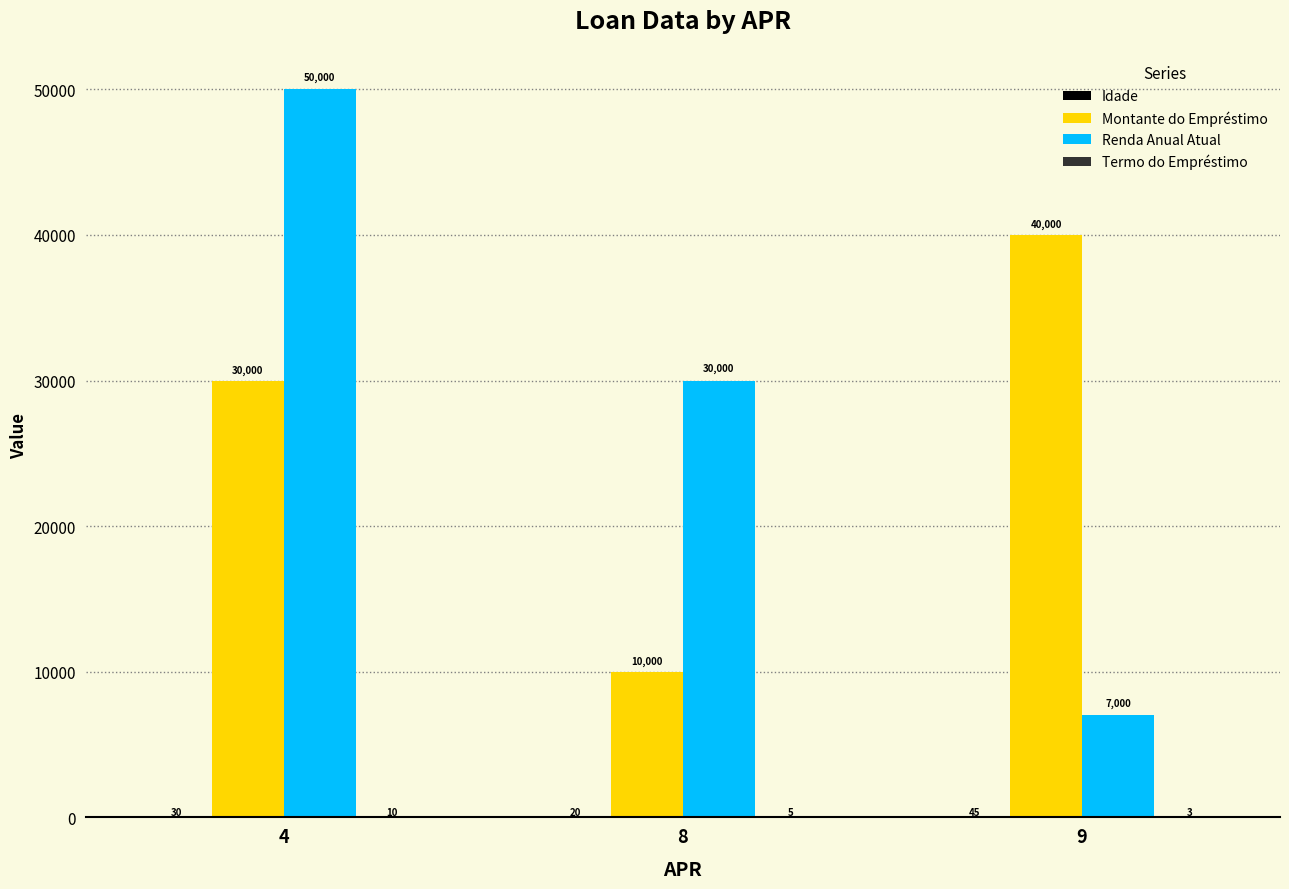

What is the total value across all series at 9?

47048